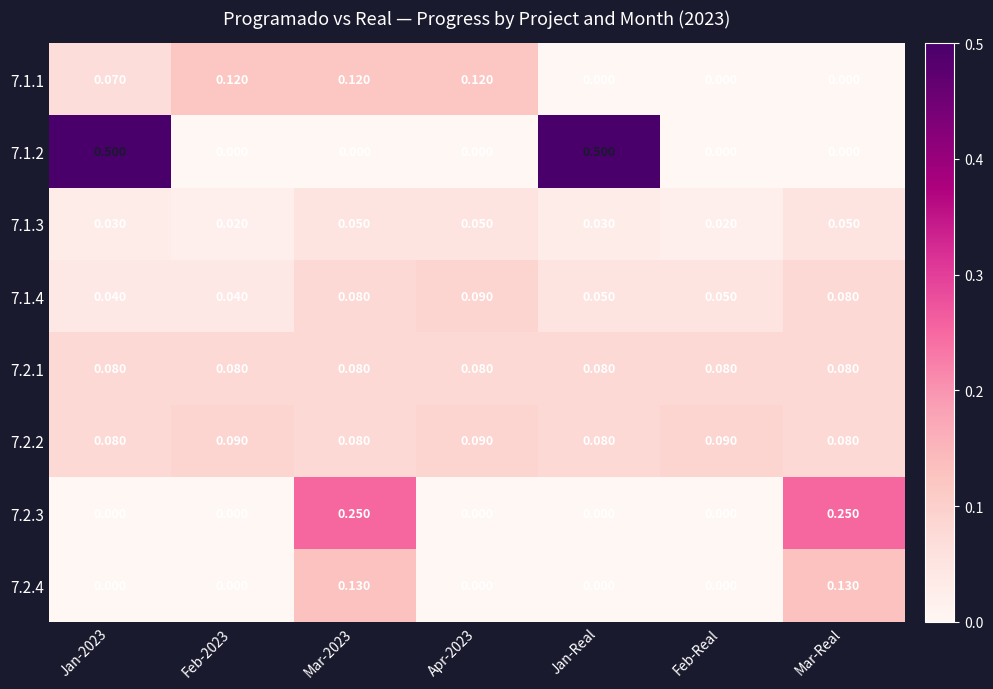

Is the value of 7.1.1 at Feb-2023 greater than the value of 7.2.4 at Apr-2023?

Yes